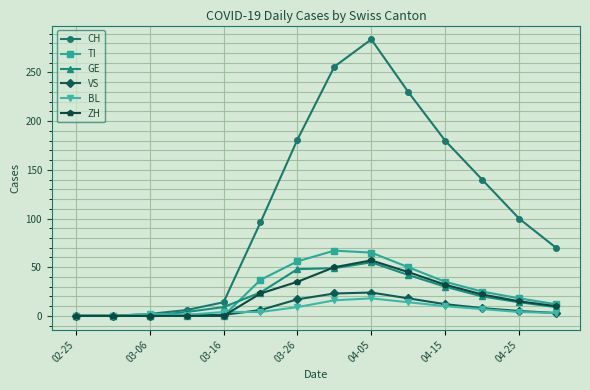

What is the maximum value shown in the chart?

284